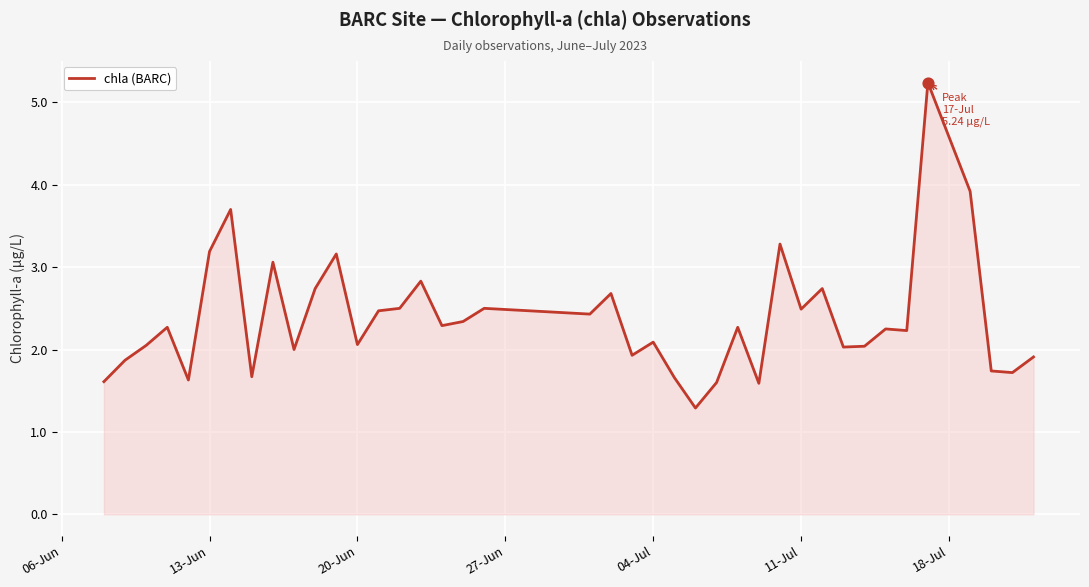

What is the minimum value shown in the chart?

1.3